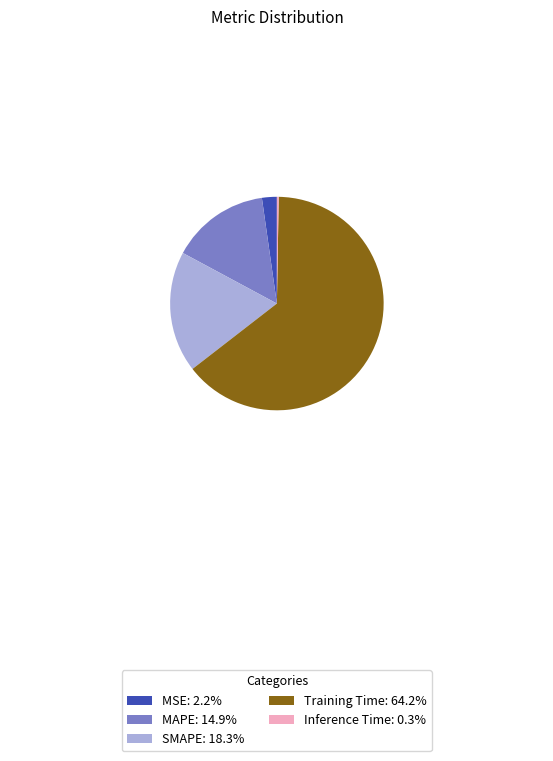

Is MAPE: 14.9% the majority of the pie?

No